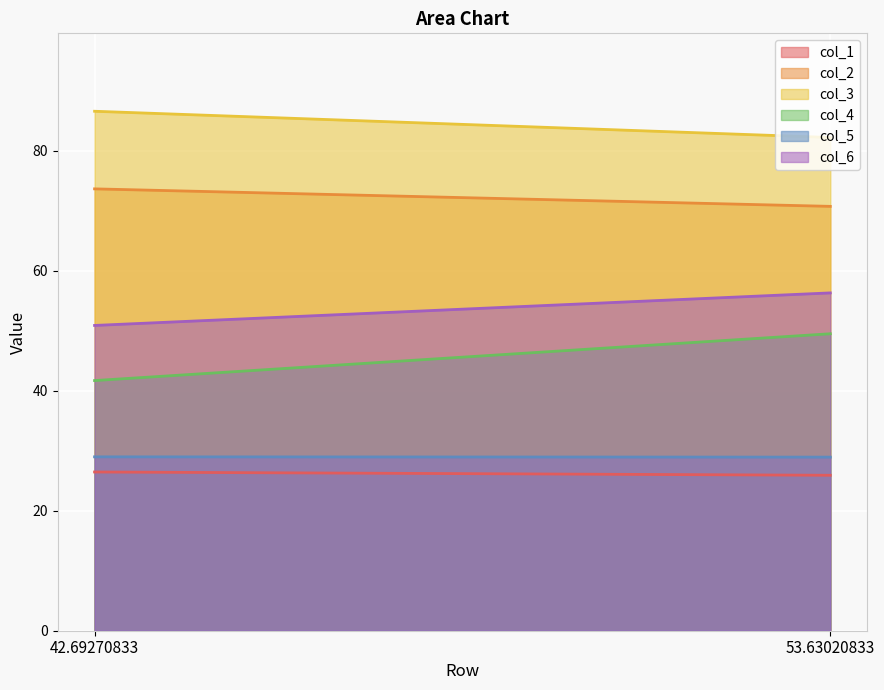

What is the maximum value shown in the chart?

86.6